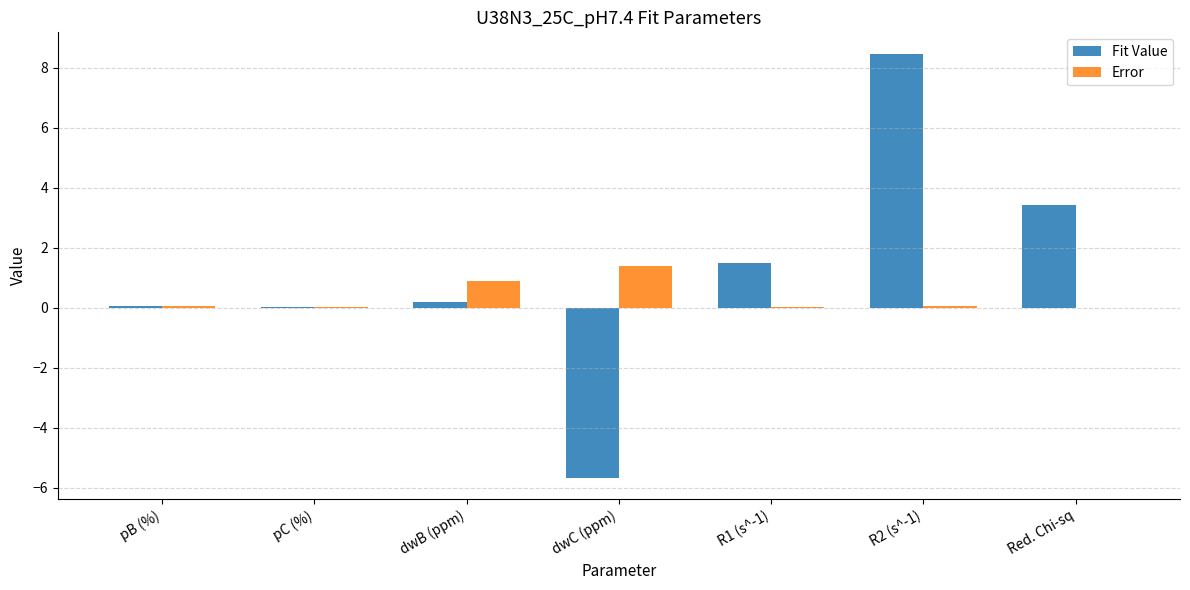

Are the bars horizontal?

No